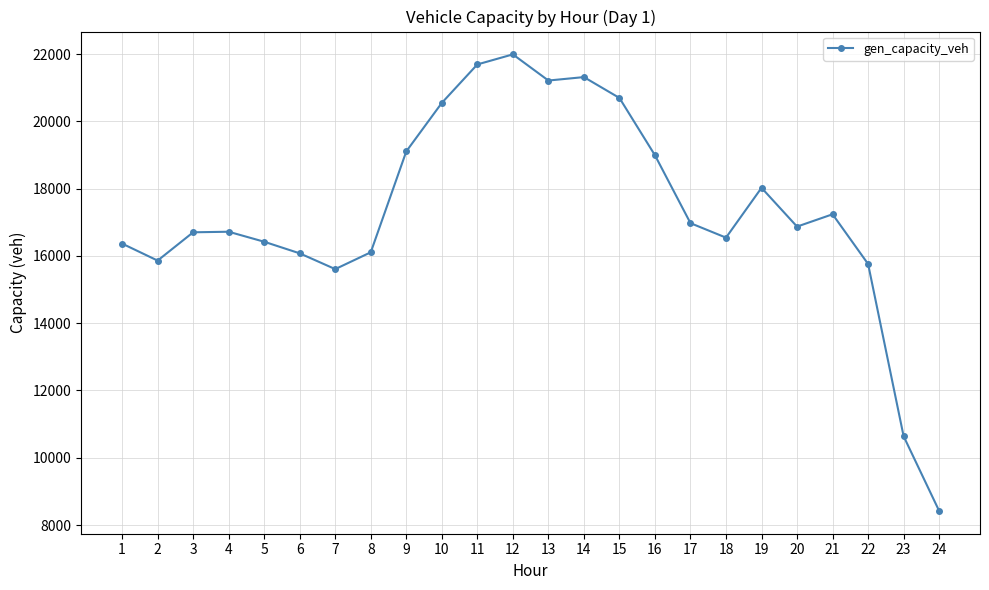

How many data points are above 16870?

12